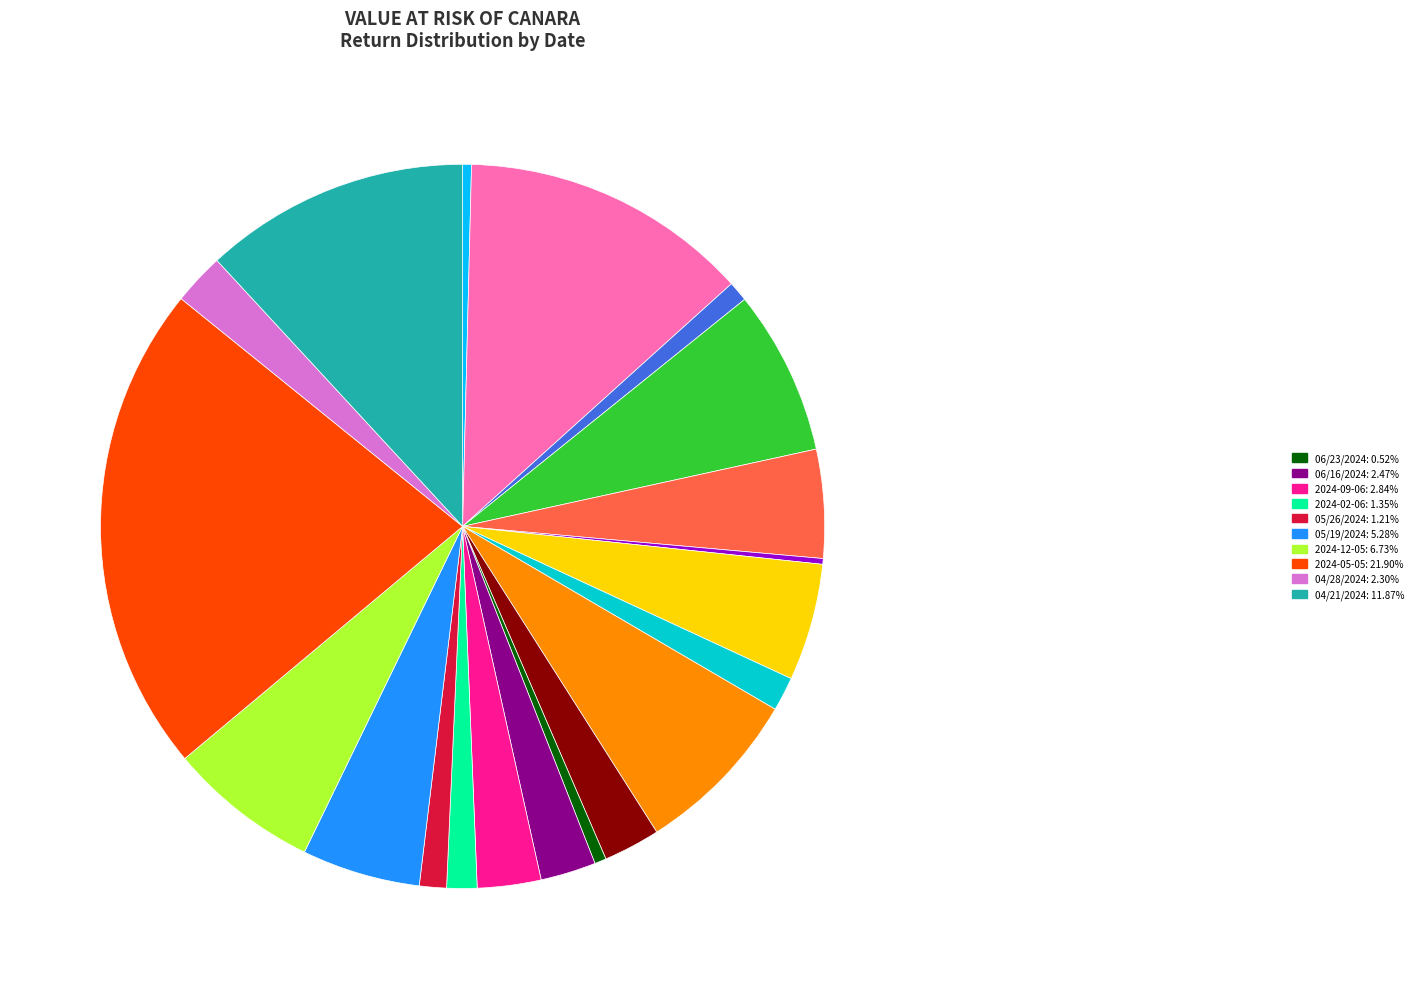

Is there a majority slice in this chart?

No